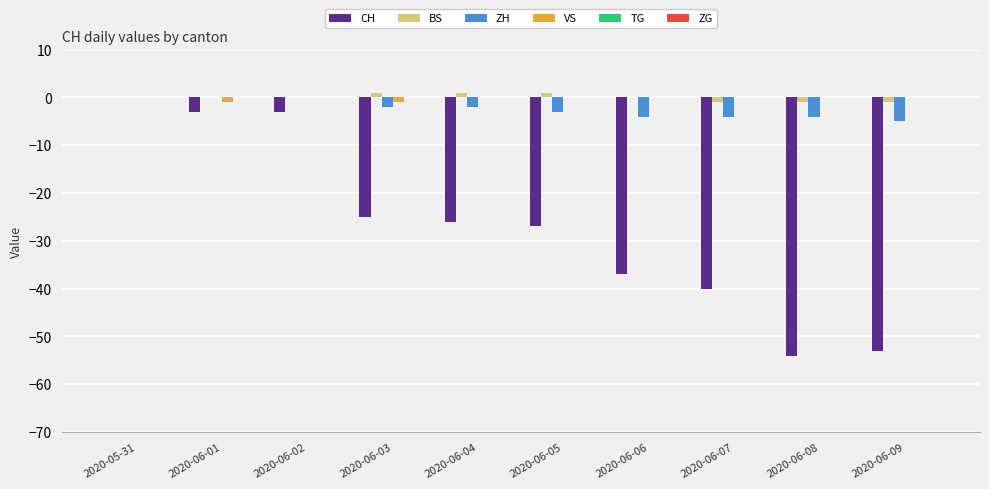

What is the total value across all series at 2020-06-06?

-41